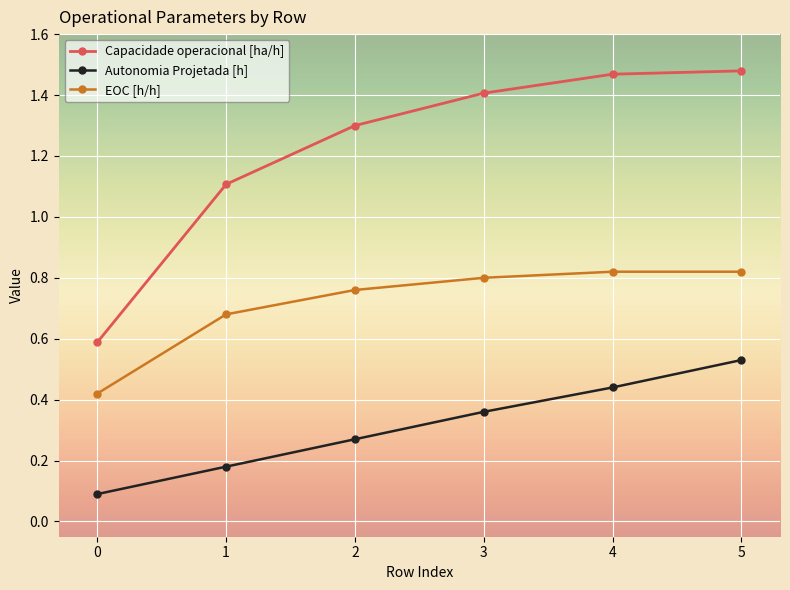

Which series has the widest spread of values?

Capacidade operacional [ha/h]